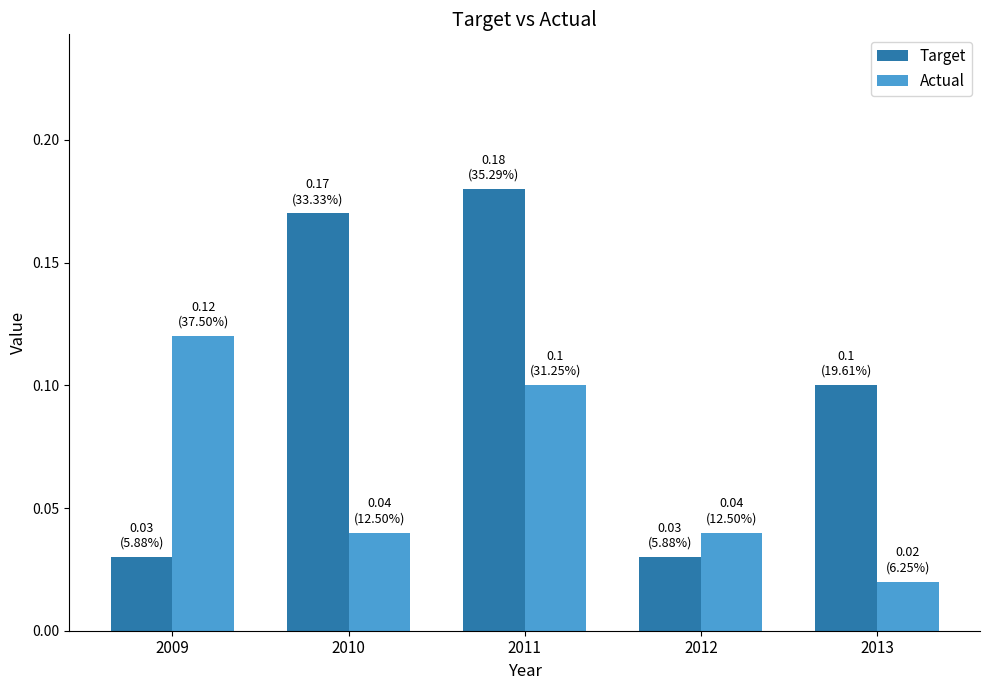

Which label corresponds to the smallest value in the chart?

2013